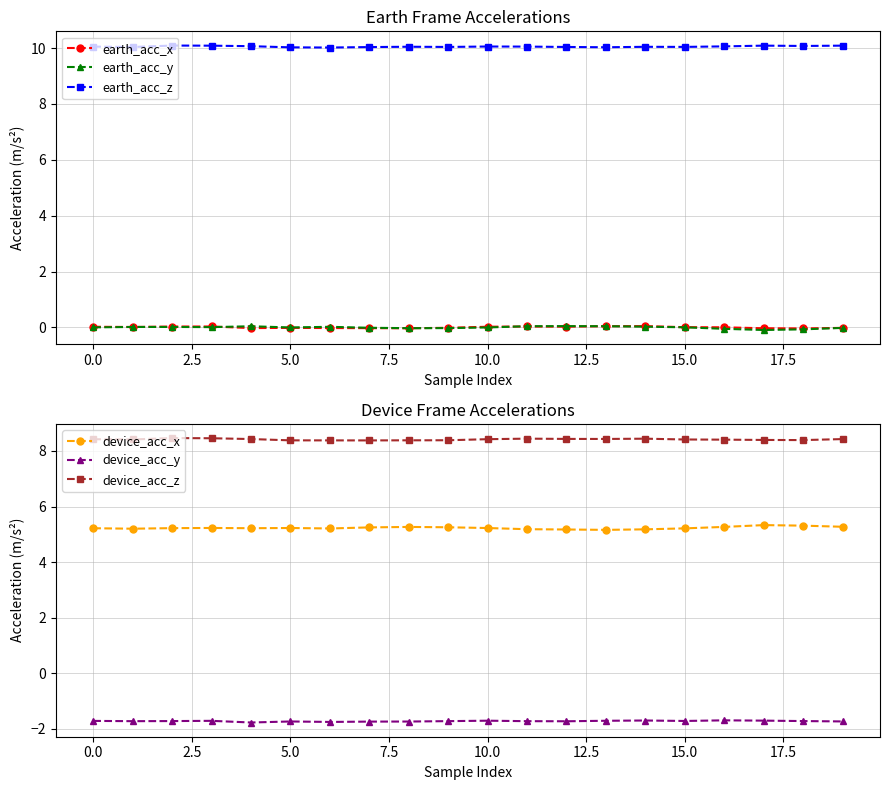

How many device_acc_z values are between 8 and 9?

20